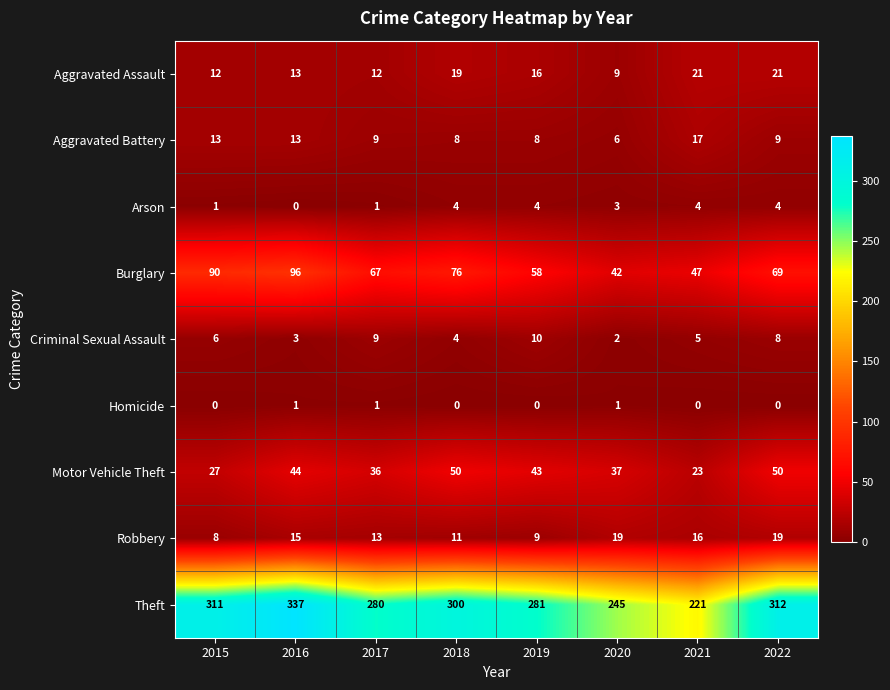

True or false: Homicide has a value of 2 at 2020.

False